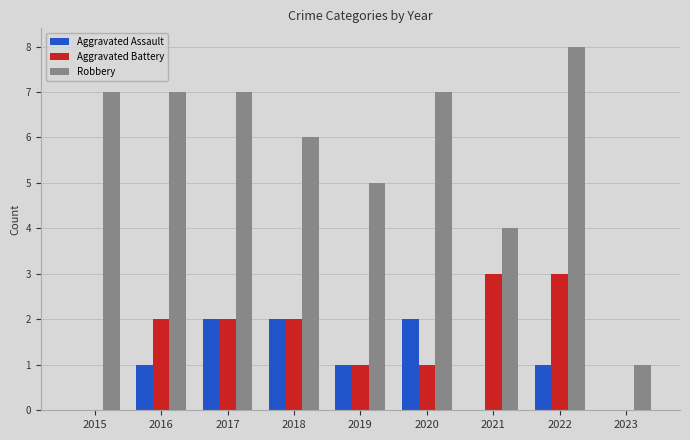

Does the chart contain stacked bars?

No